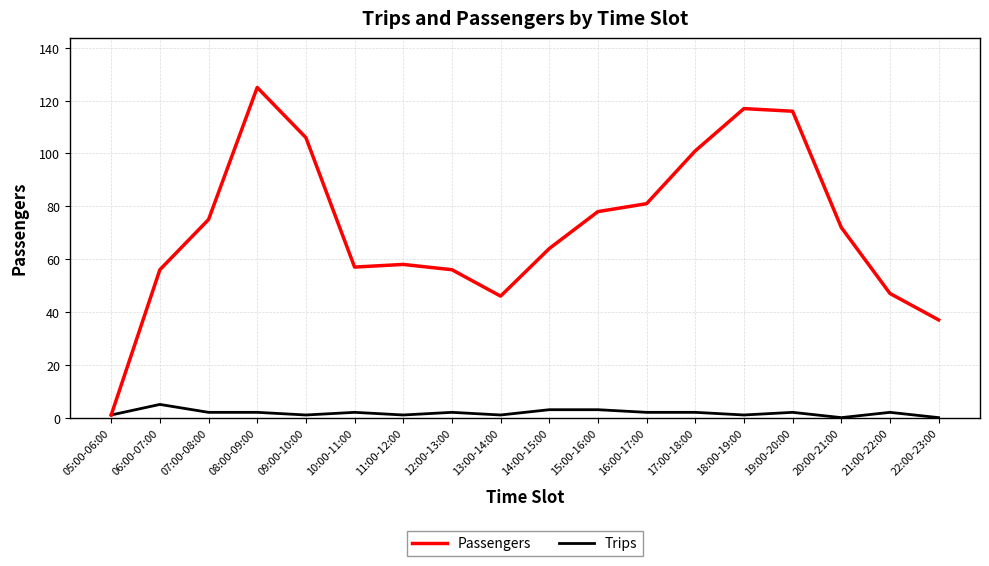

Between 08:00-09:00 and 20:00-21:00, which series saw the biggest shift?

Passengers